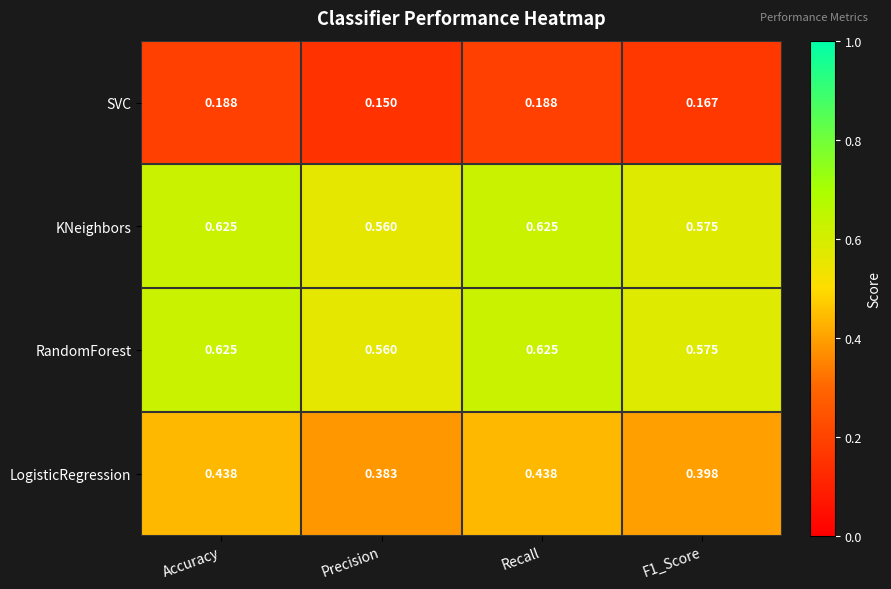

What is the total value across all series at Recall?

1.9